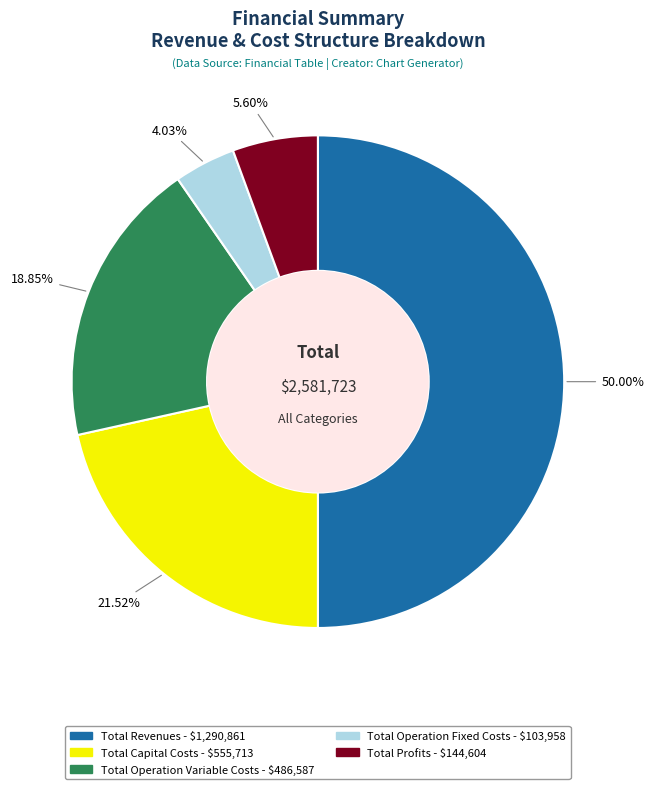

Combined, what portion of the pie is Total Capital Costs and Total Operation Fixed Costs?

25.6%